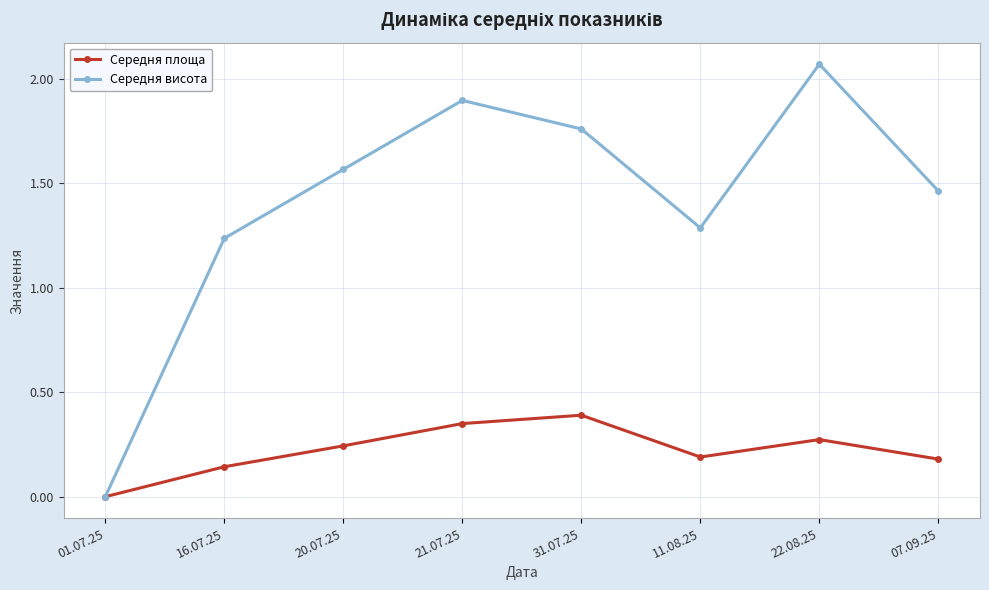

At which category does Середня висота reach its first local valley?

11.08.25